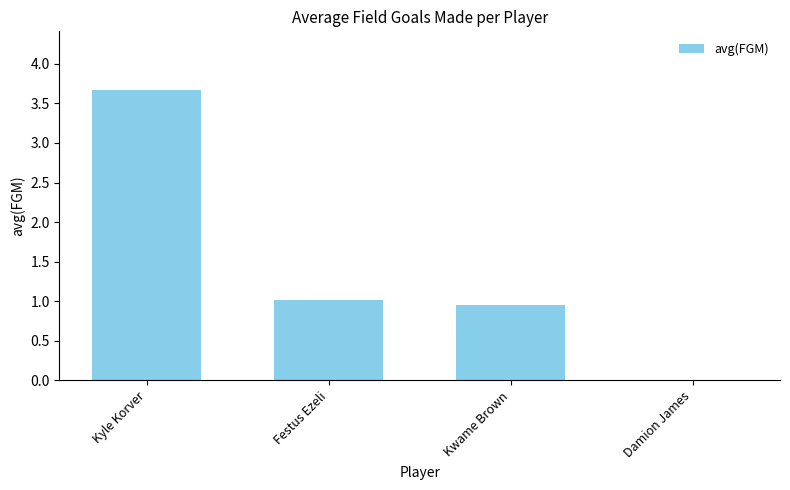

At which label does the data first exceed 1?

Kyle Korver